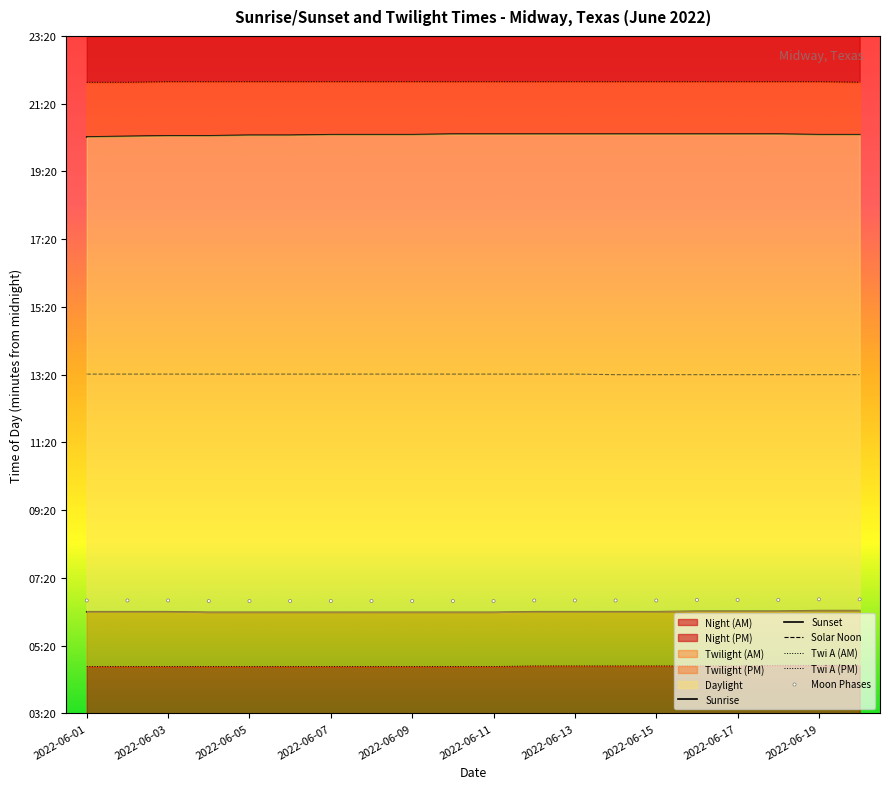

Which series contains the lowest Y value?

Twi A (AM)